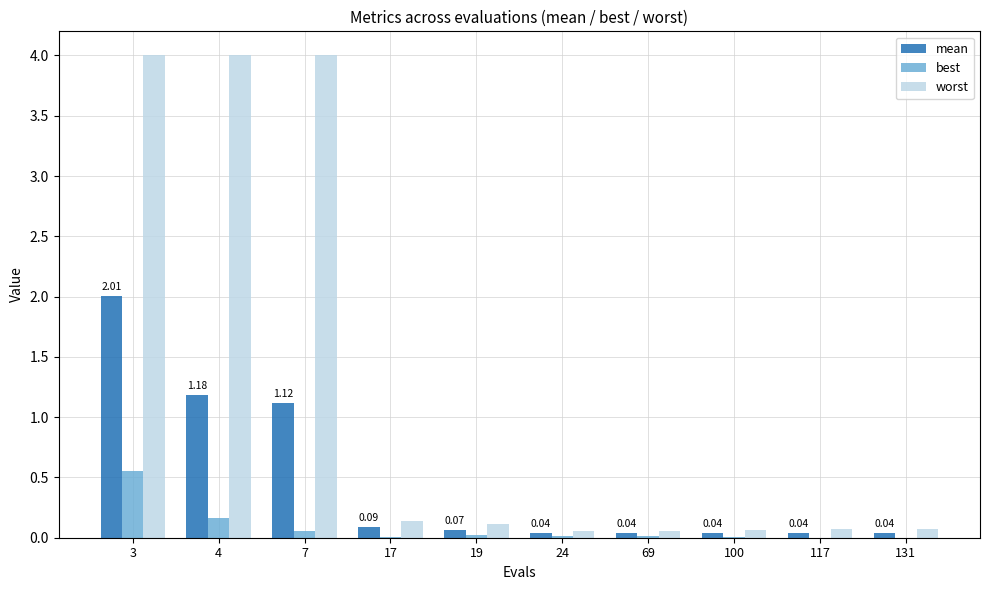

Is the value of mean at 4 greater than the value of best at 3?

Yes